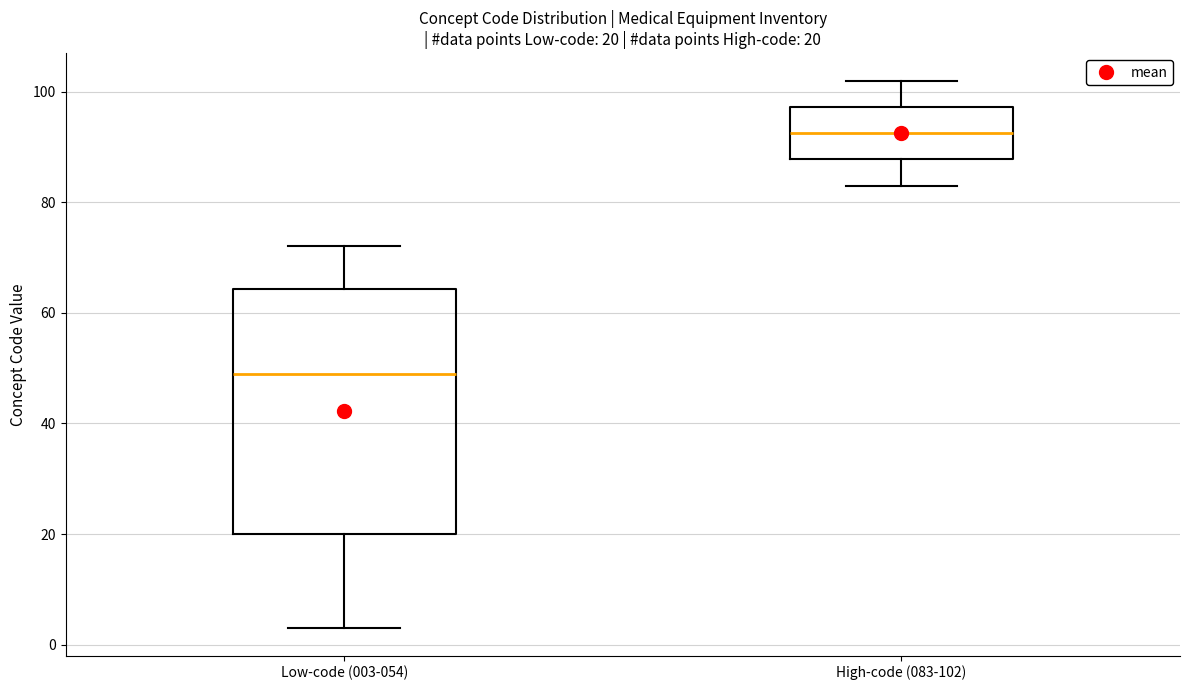

Which box's median line is the lowest?

Low-code (003-054)